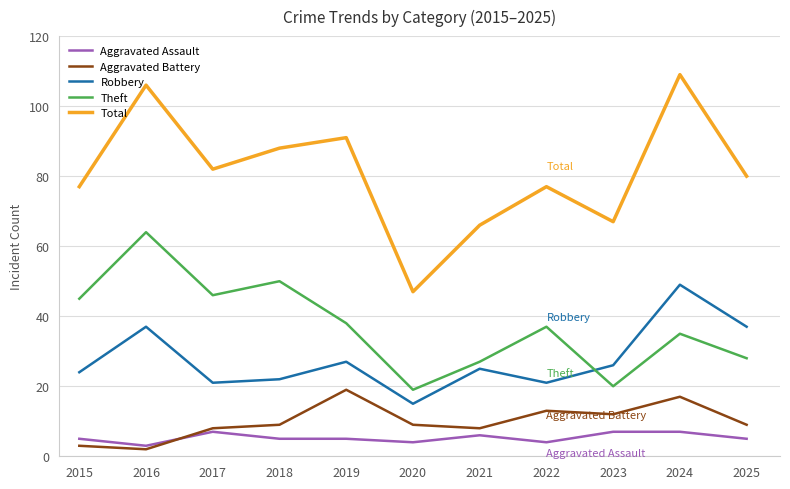

Which series has the widest spread of values?

Total